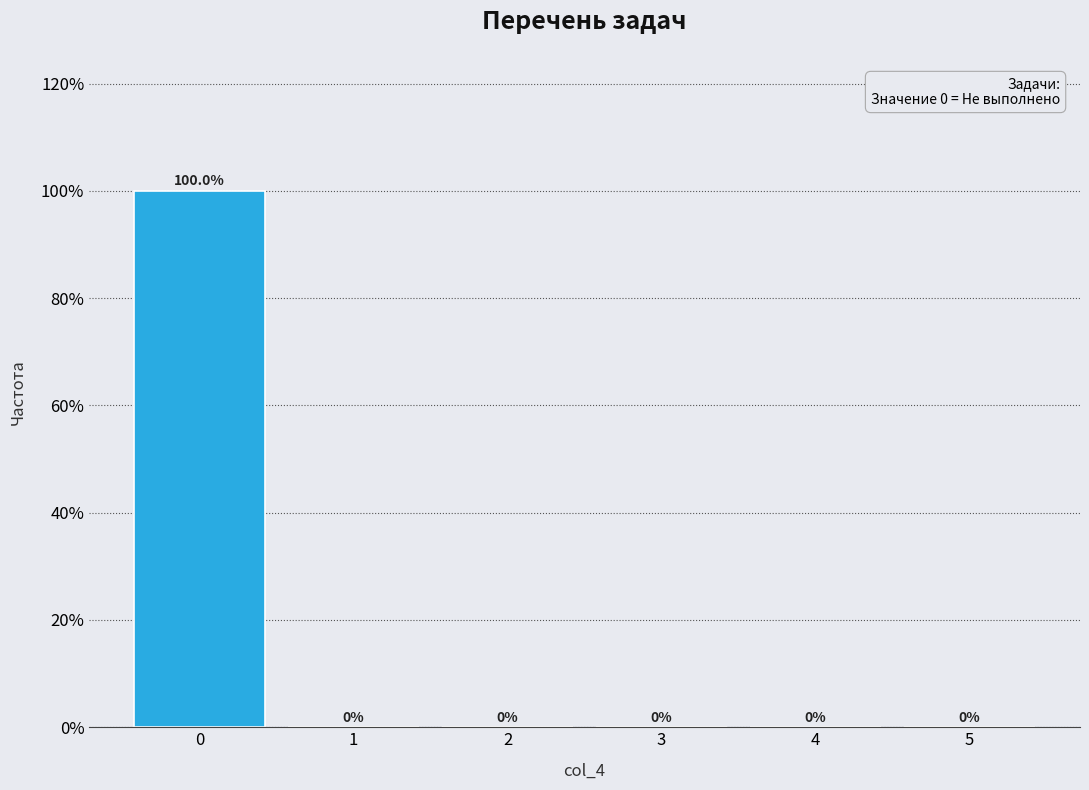

Reading left to right, transcribe all the data shown in this chart.

0=100	1=0	2=0	3=0	4=0	5=0